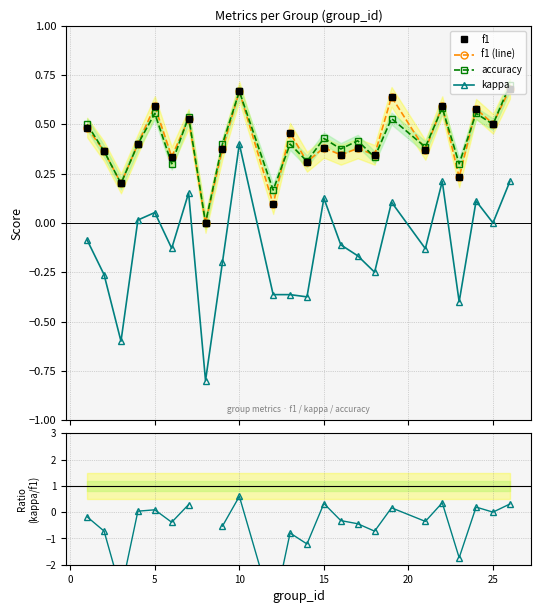

Does the chart have visible grid lines?

Yes